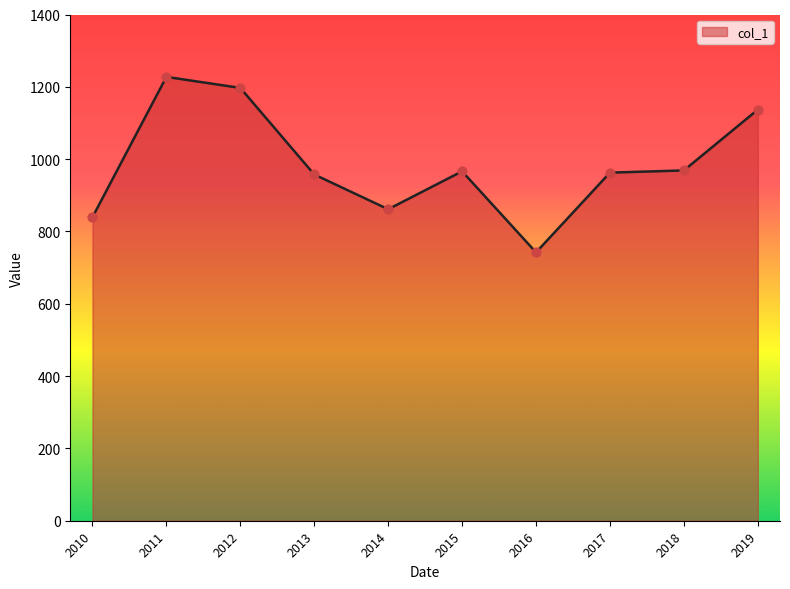

Approximately how many times larger is the value at 2011 compared to 2014?

1.4